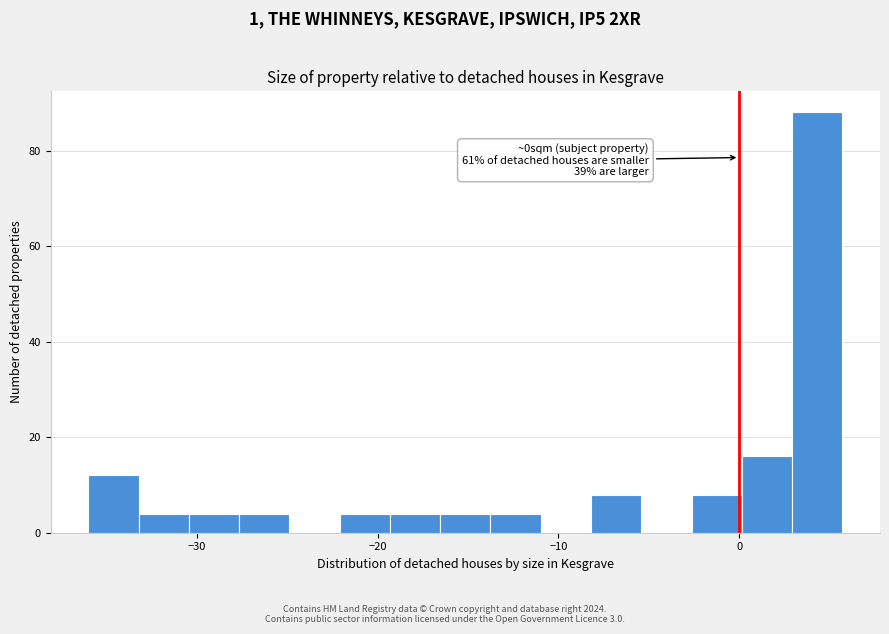

Read against the x-axis, roughly where is the centre of the tallest bar?

4